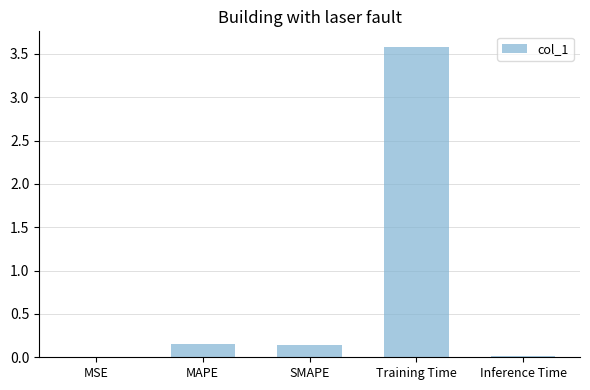

Between SMAPE and Training Time, which is larger?

Training Time